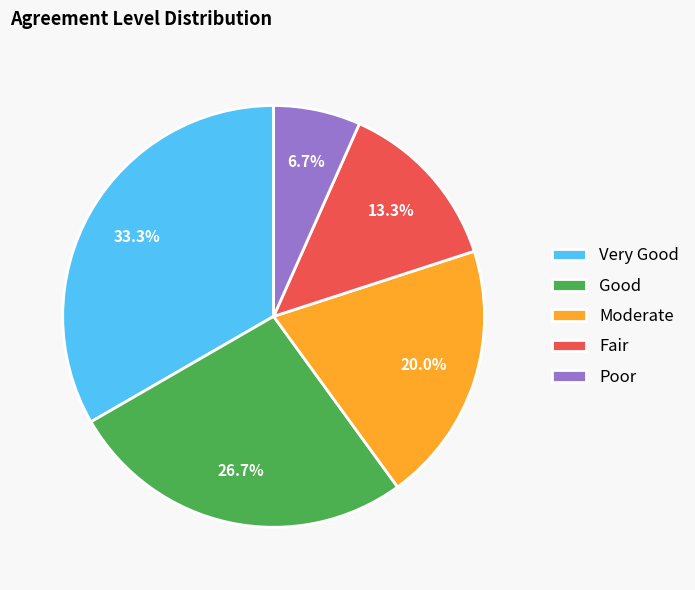

What is the smallest slice in the pie chart?

Poor